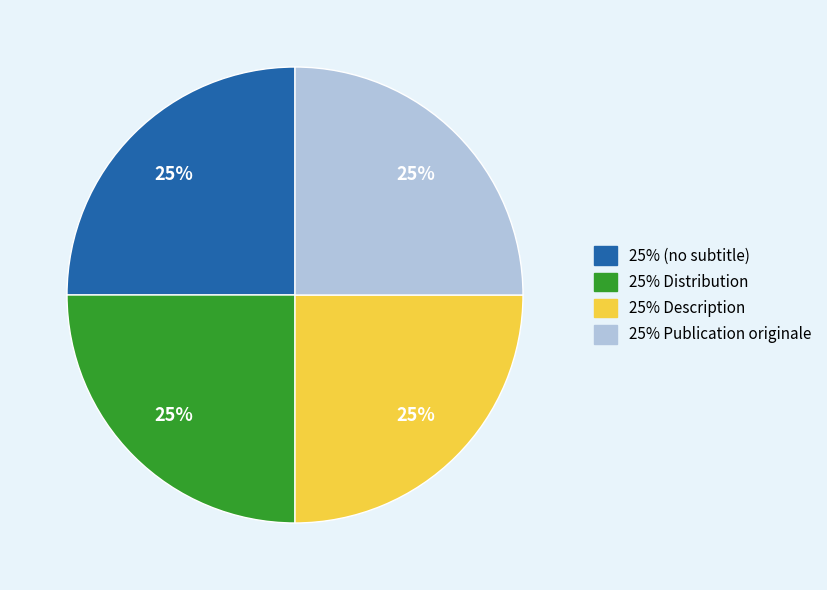

To the nearest percent, what is the average slice percentage?

25%